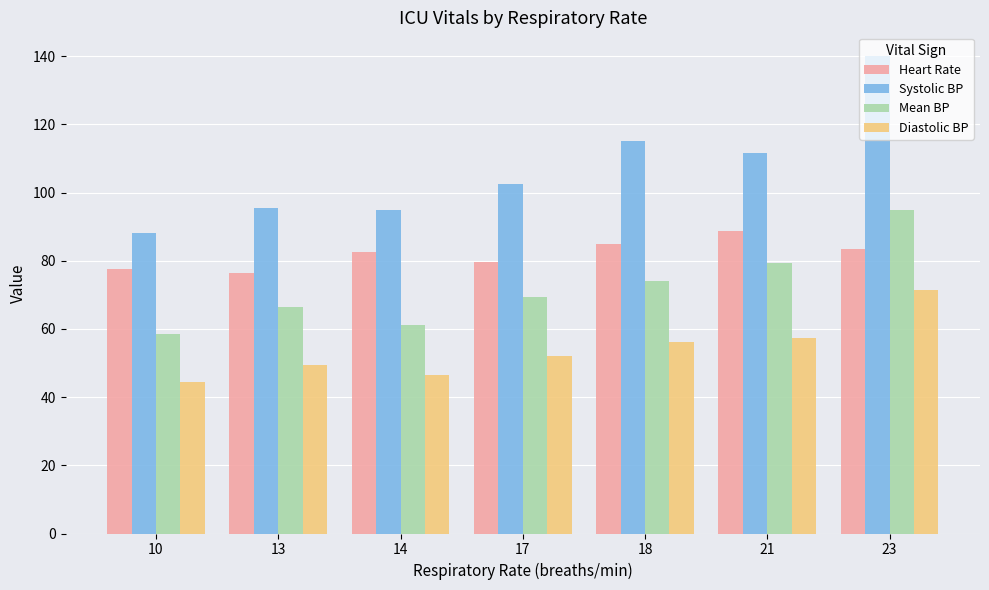

Which label corresponds to the smallest value in the chart?

10